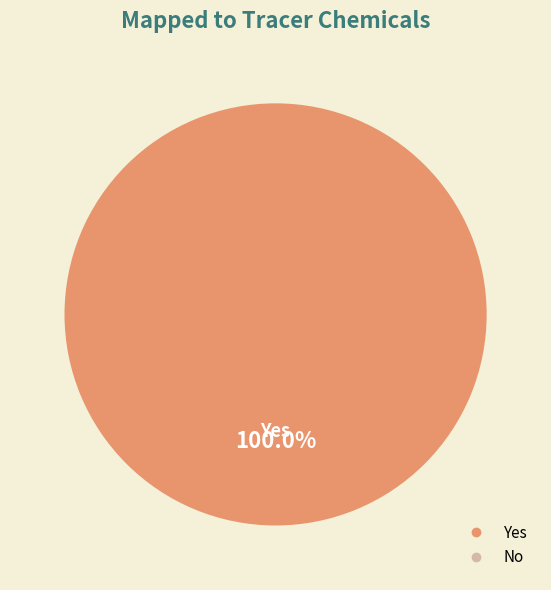

Does any single category account for the majority?

Yes